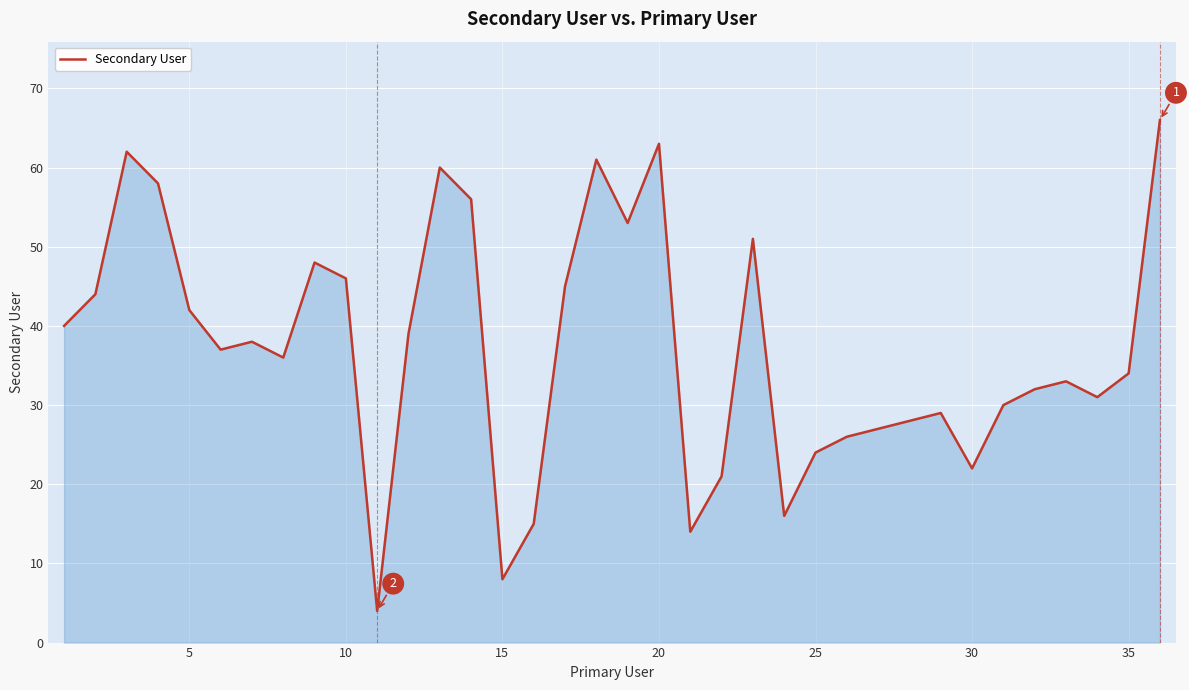

What is the difference between the maximum and minimum values?

62